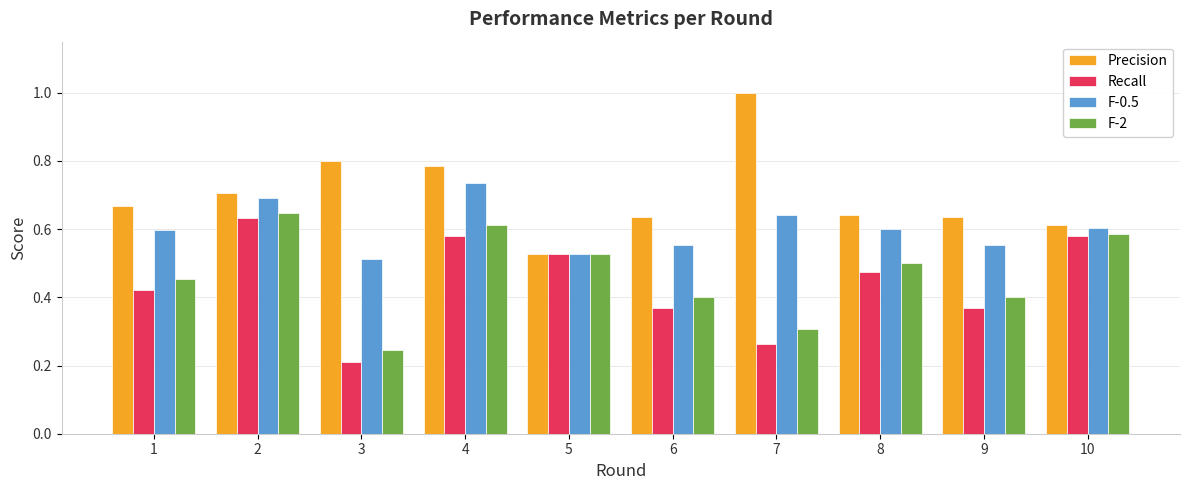

What is the greatest value displayed?

1.0